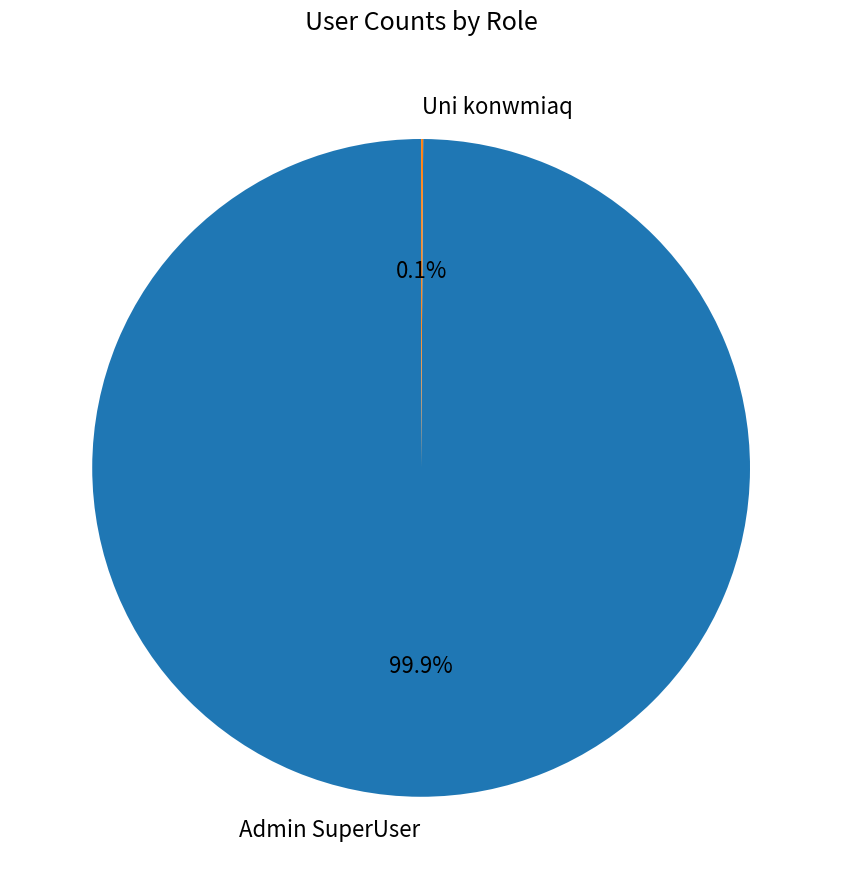

What percentage is NOT represented by Admin SuperUser?

0.1%